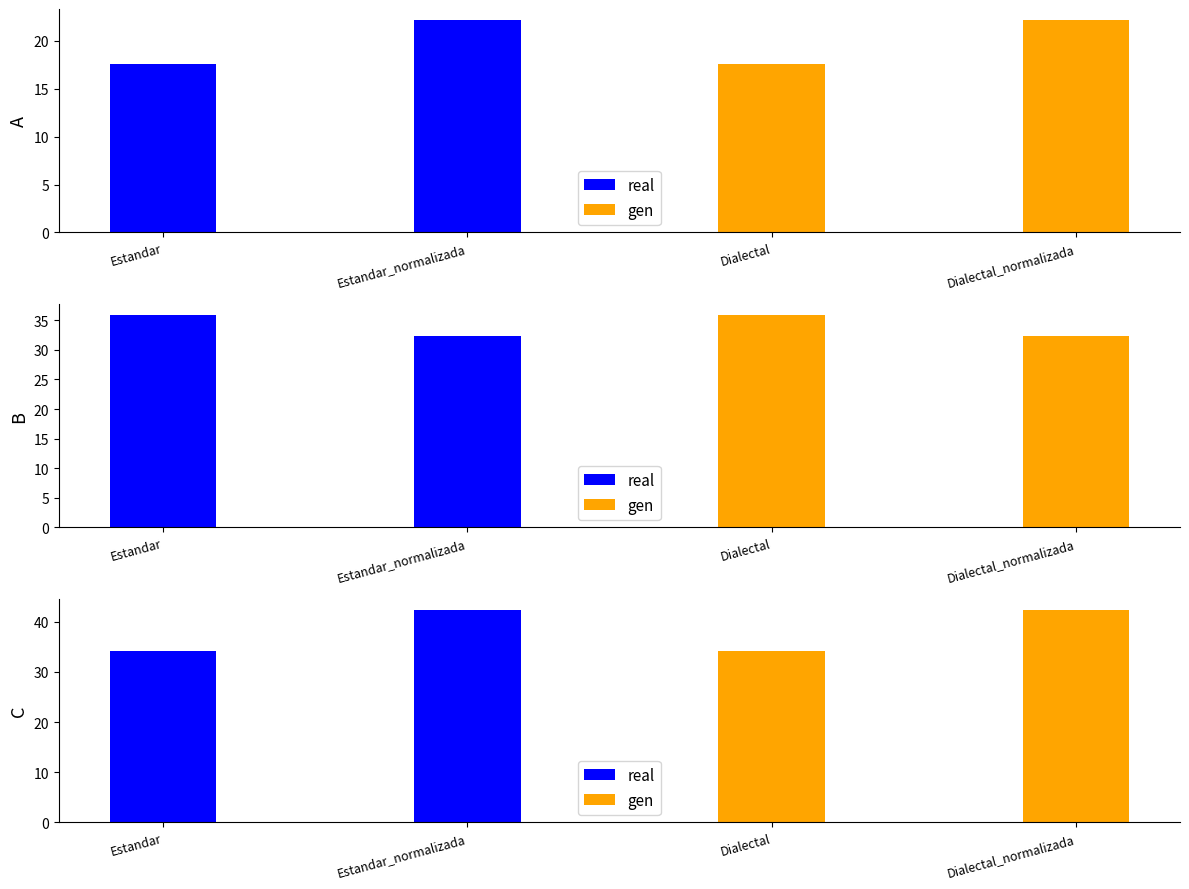

Are the bars grouped side by side (vs. stacked)?

Yes